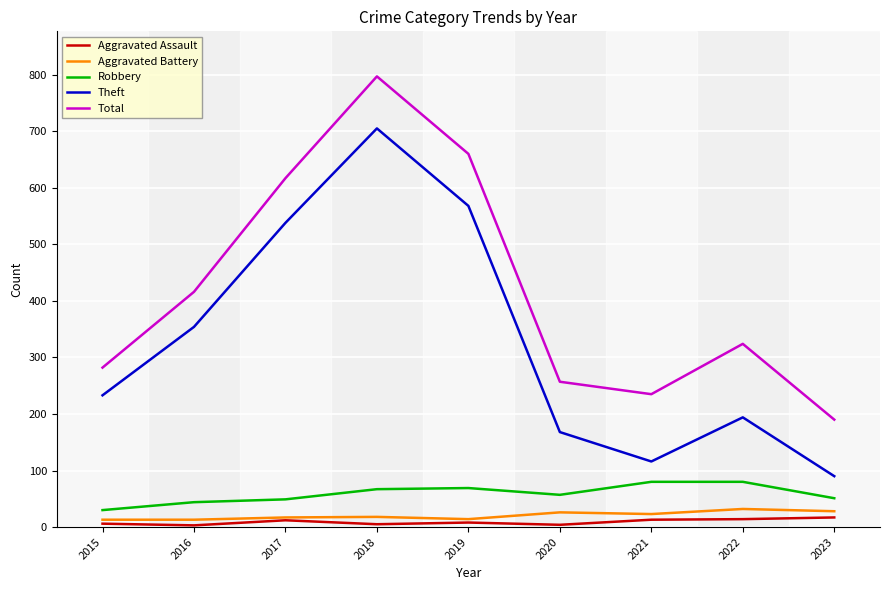

Is the value of Aggravated Battery at 2021 greater than the value of Total at 2023?

No